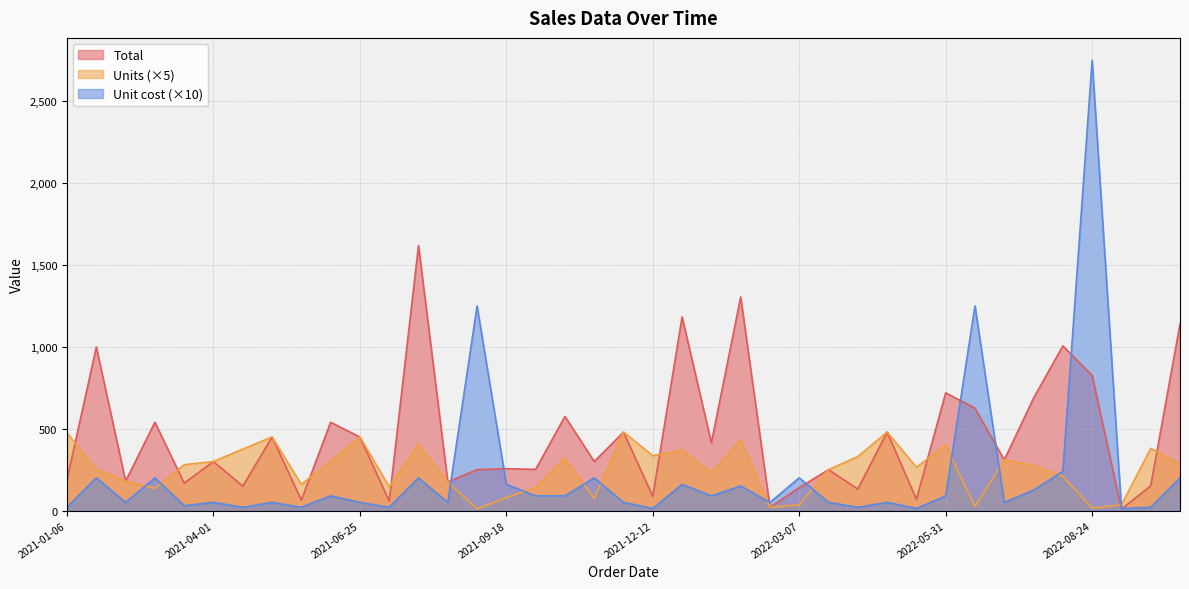

What is the spread (max minus min) of values at 2022-05-31?

629.3